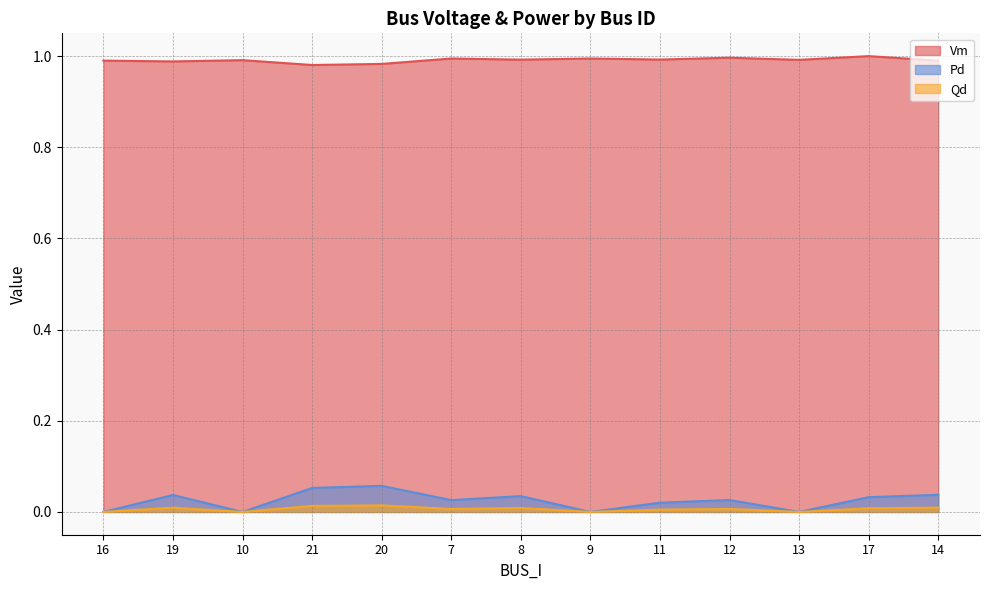

How many distinct data groups are displayed?

3